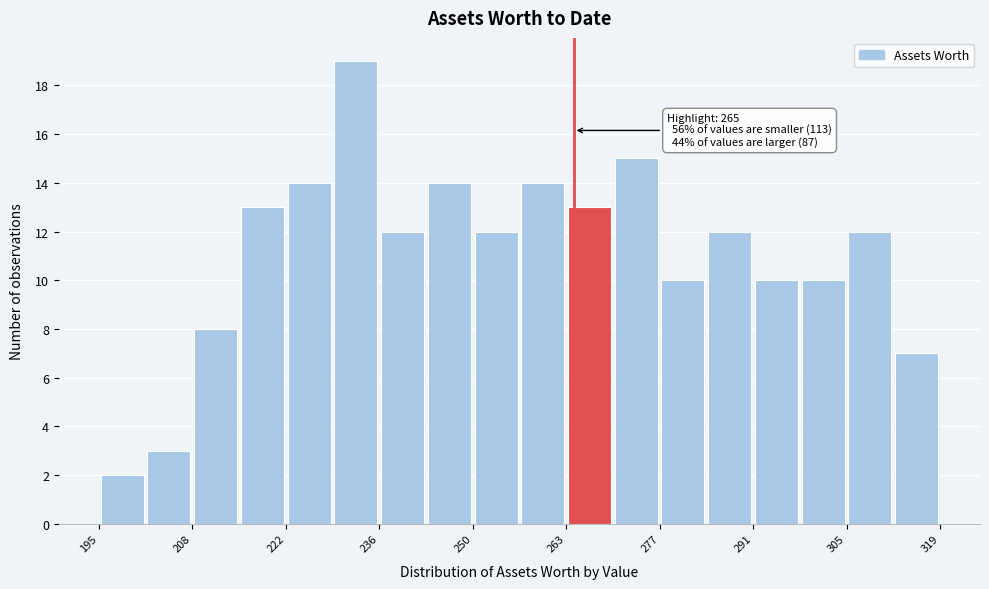

Read against the x-axis, roughly where is the centre of the tallest bar?

232